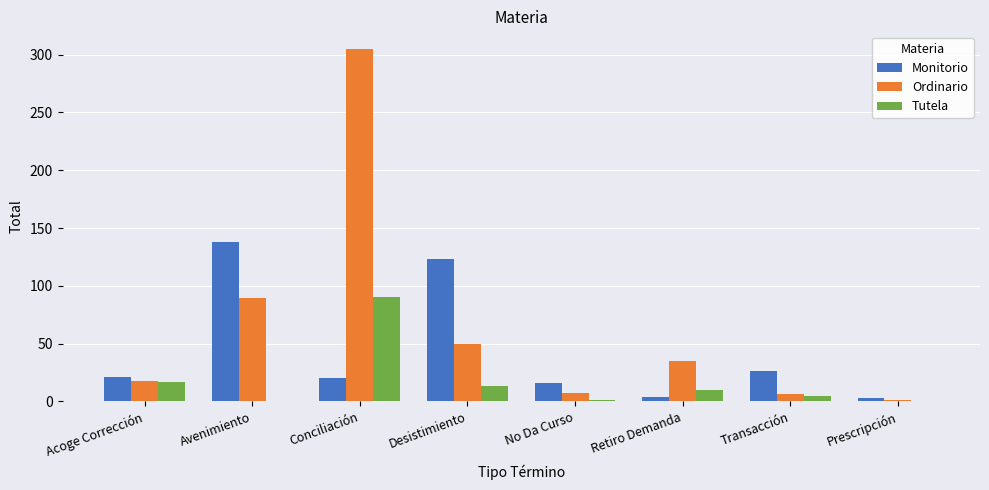

Between Avenimiento and Retiro Demanda, which series saw the biggest shift?

Monitorio